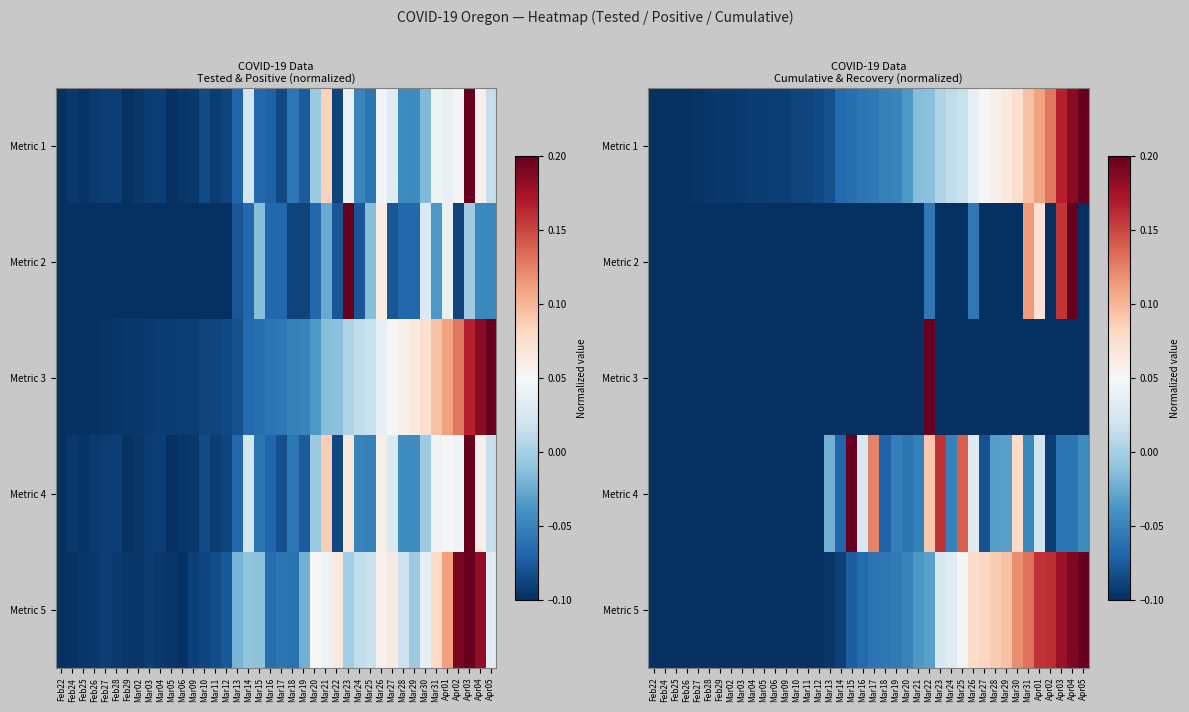

Is it true that Metric 1 equals 0.0 at Mar26?

False